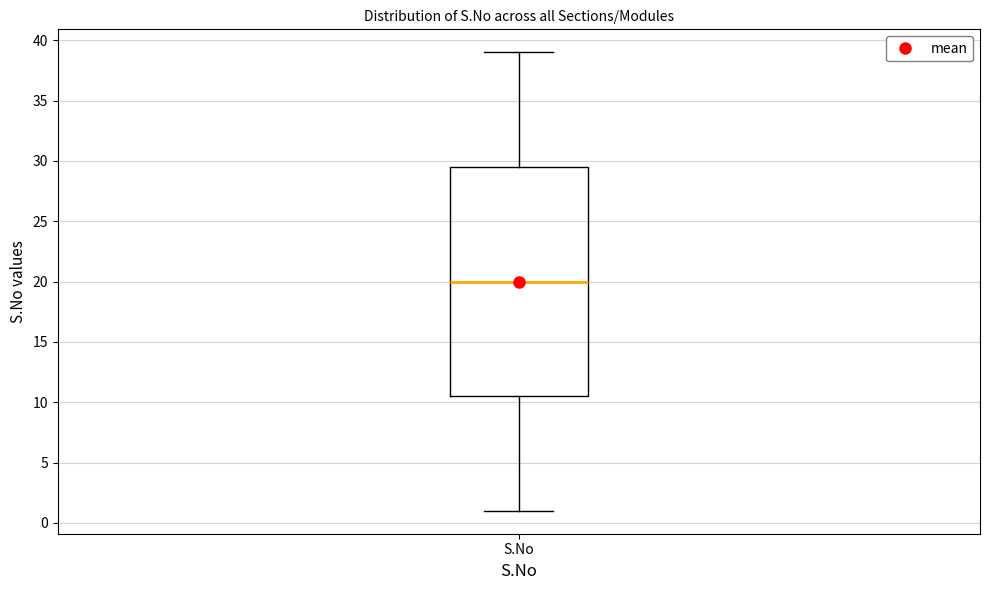

Transcribe this box plot: give where the median line is, the range the box spans, and where the two whiskers end, as read against the y-axis. The values are not printed on the chart, so give them approximately, as read against the axis.

median 20.0, box 10.5 to 29.5, whiskers 1.0 to 39.0